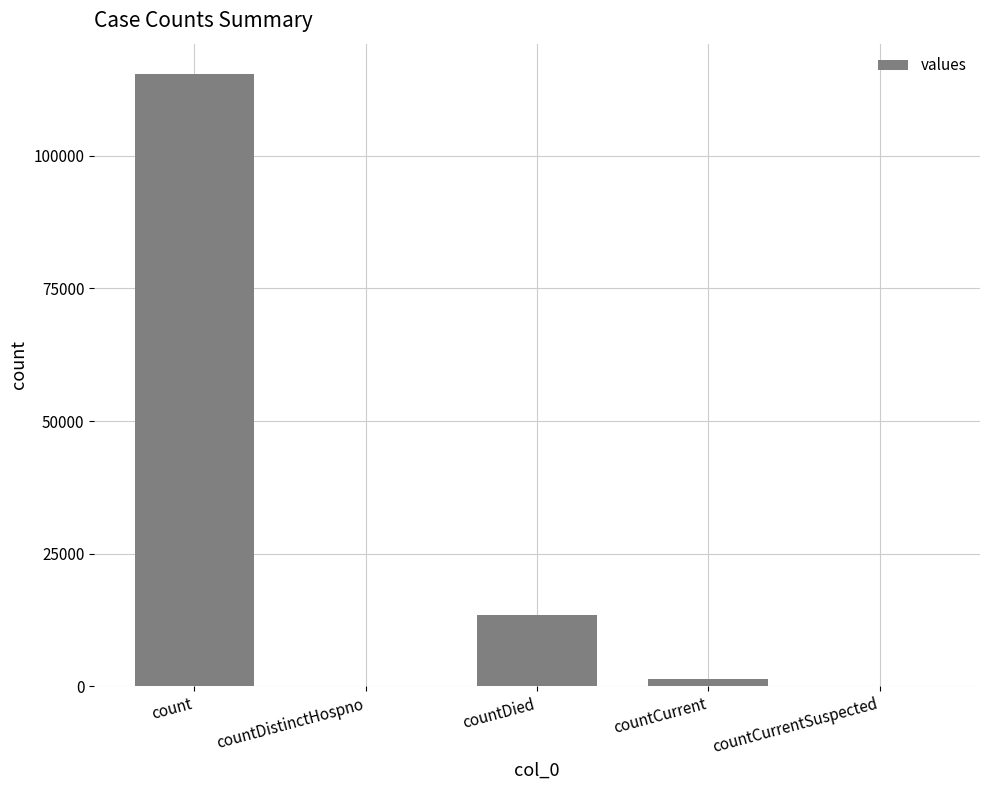

Is it true that the value at countDistinctHospno is -39760?

False